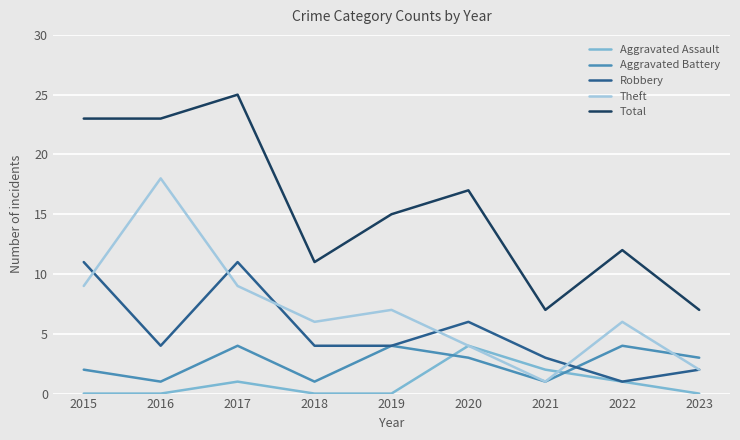

What is the maximum value for Total?

25